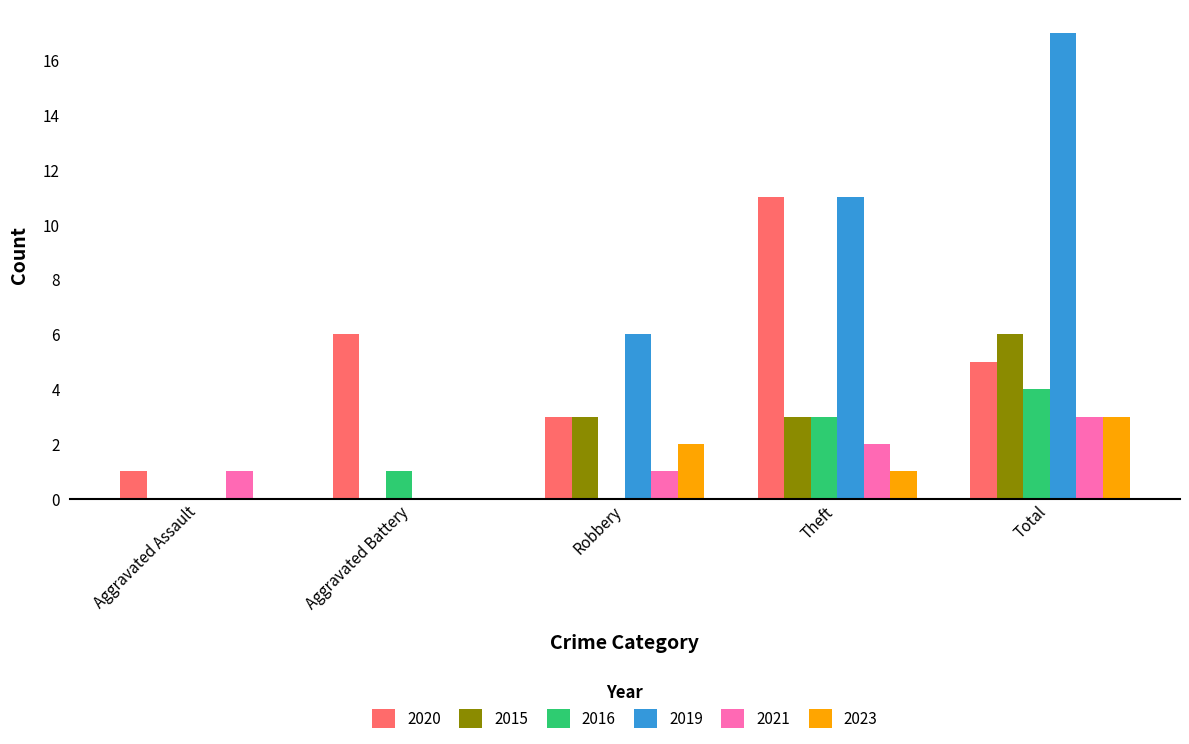

What is the maximum value shown in the chart?

17